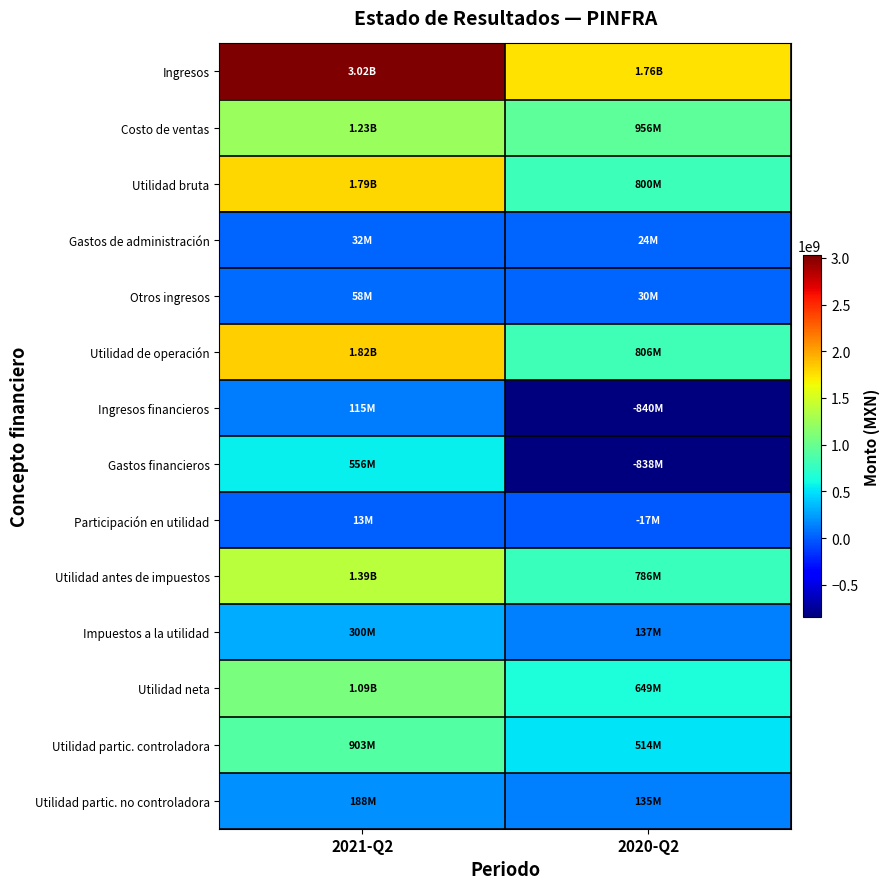

How many distinct data groups are displayed?

14